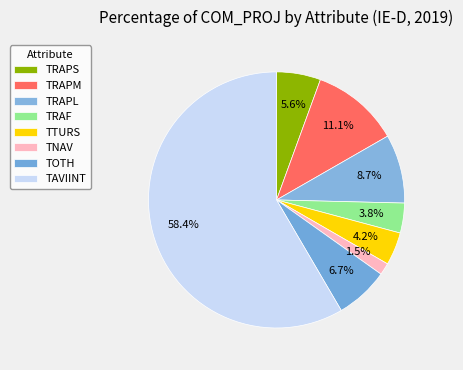

To the nearest percent, what portion does TAVIINT represent?

58%